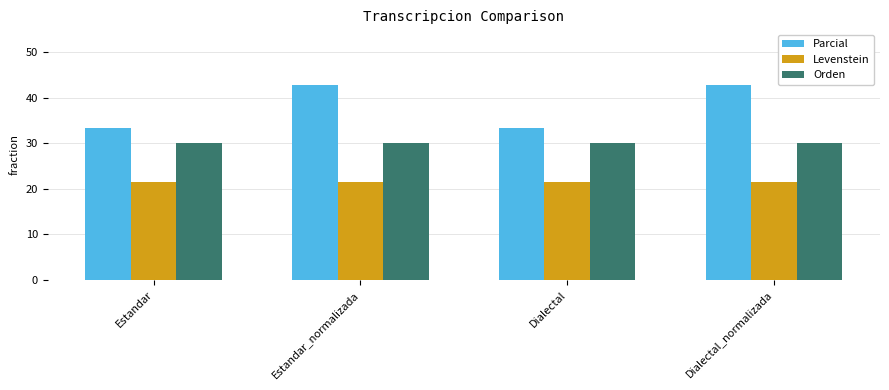

At Dialectal, list the series in order from smallest to largest.

Levenstein, Orden, Parcial